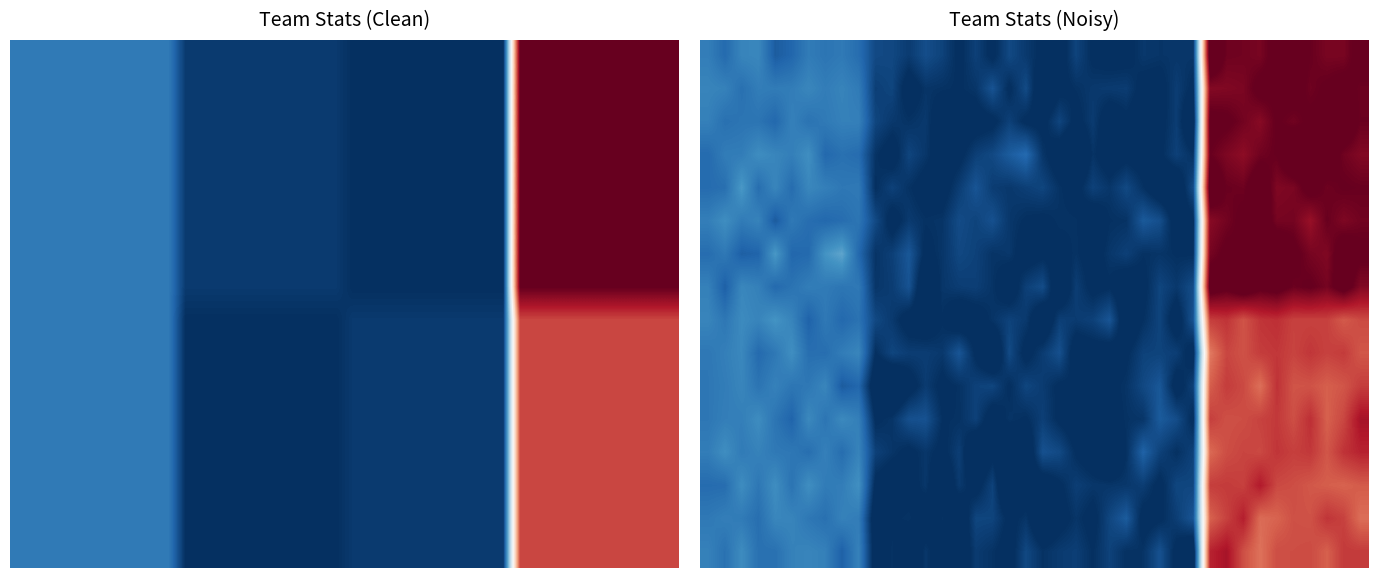

What is the difference between the highest and lowest values at 19?

7.6